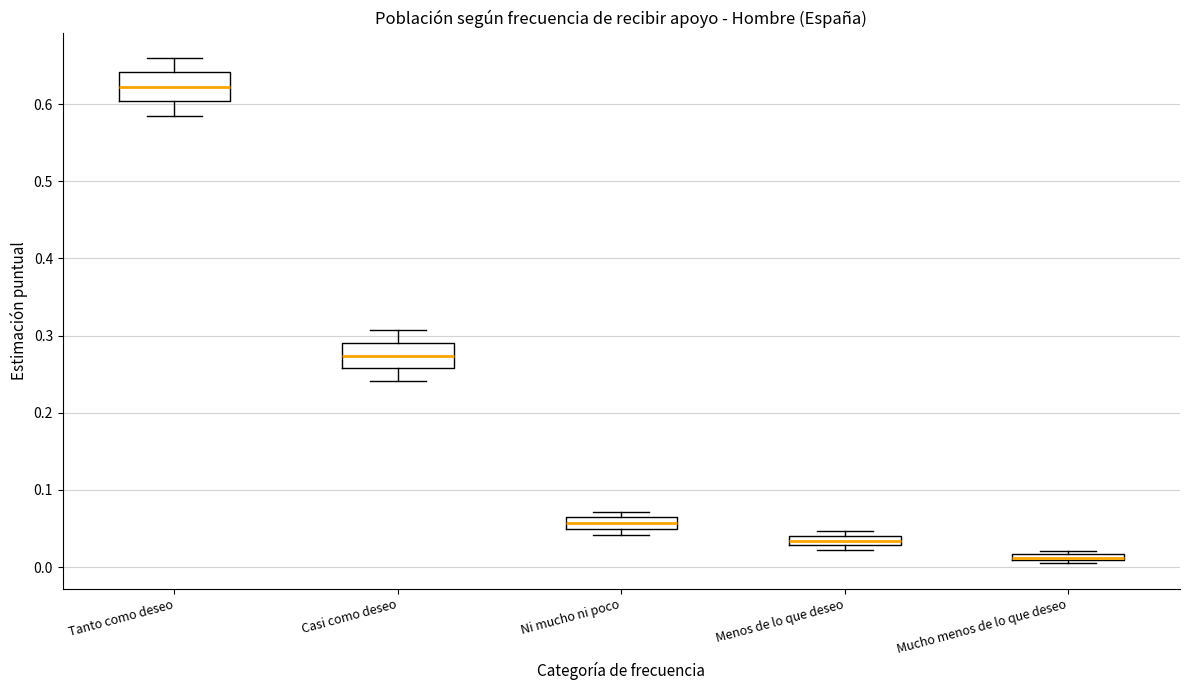

Which box has the lowest median line?

Mucho menos de lo que deseo